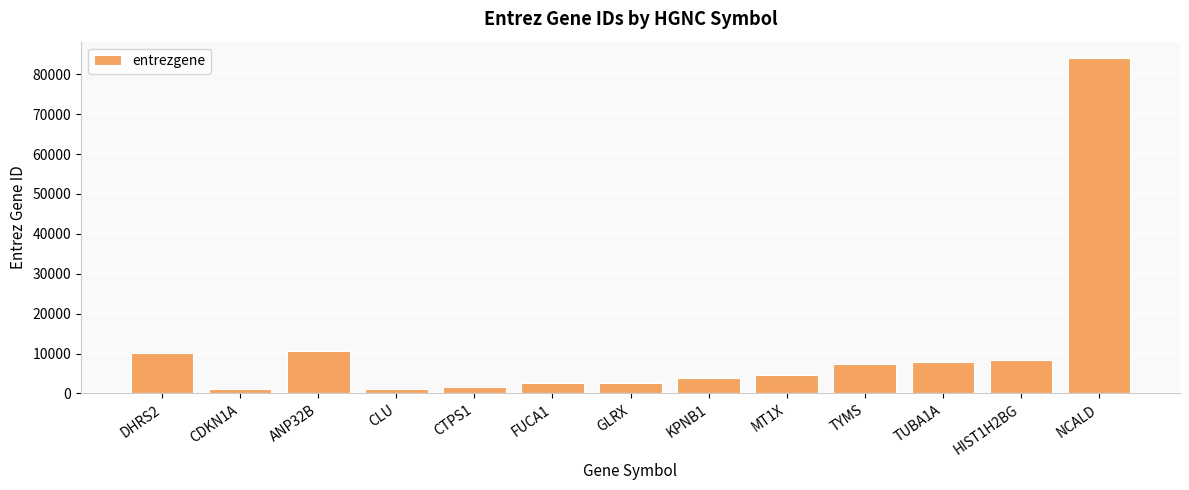

What is the value of the 13th bar from the left?

83988